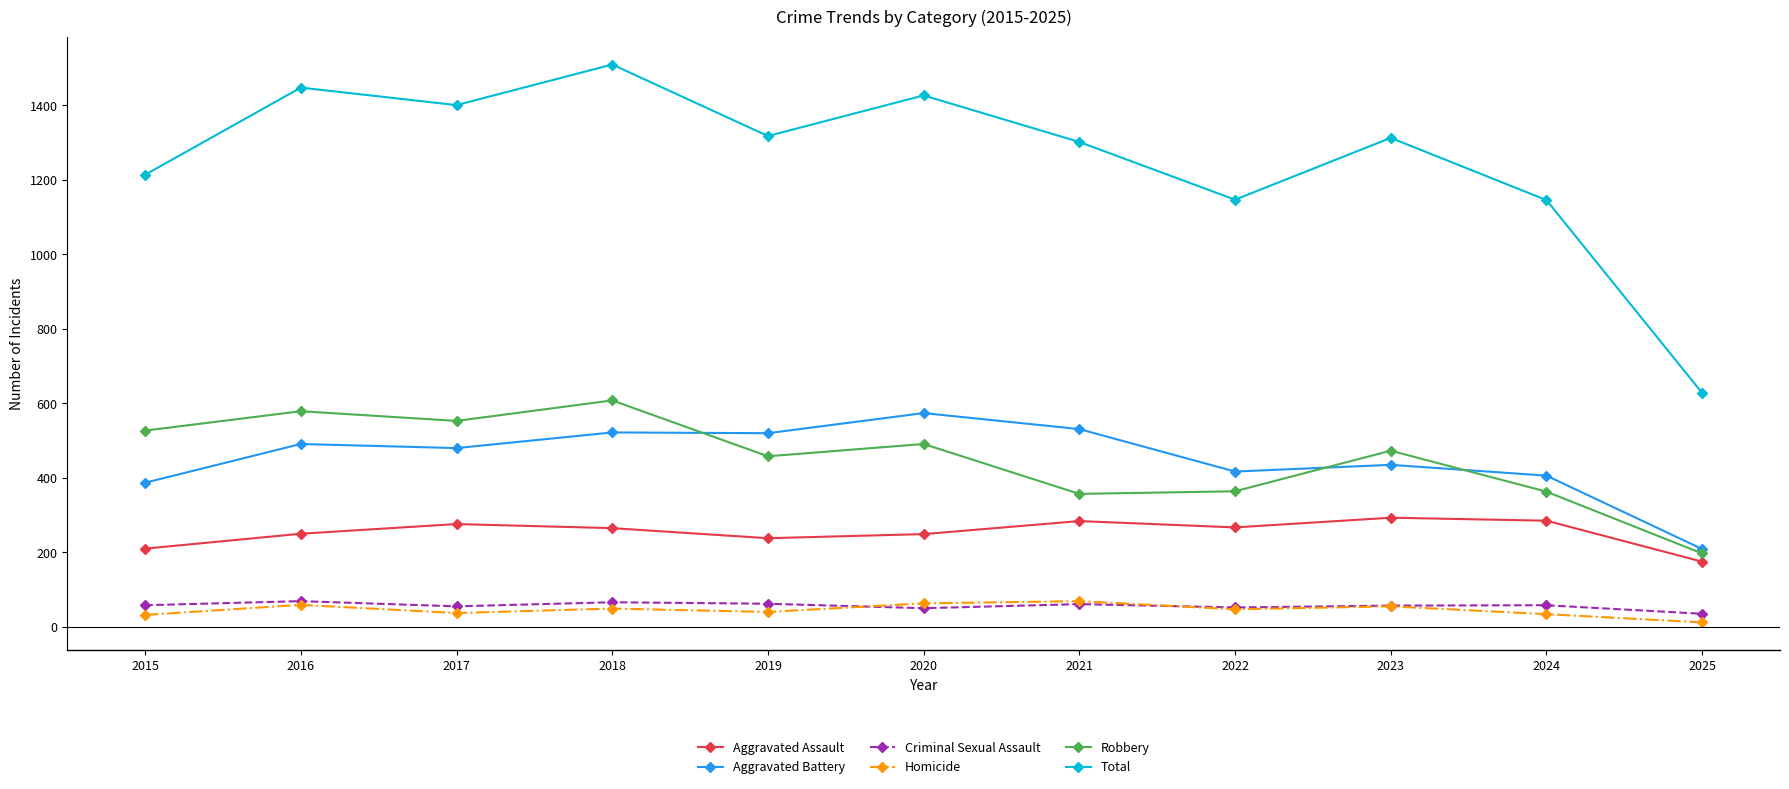

True or false: Criminal Sexual Assault and Aggravated Battery cross at least once.

False